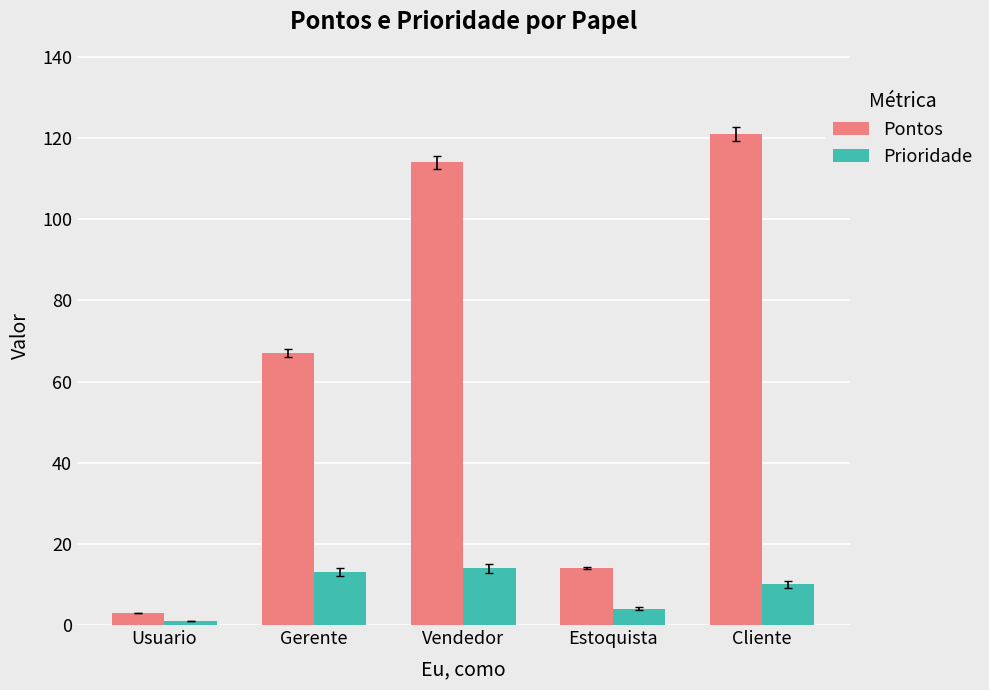

Which series has the widest spread of values?

Pontos